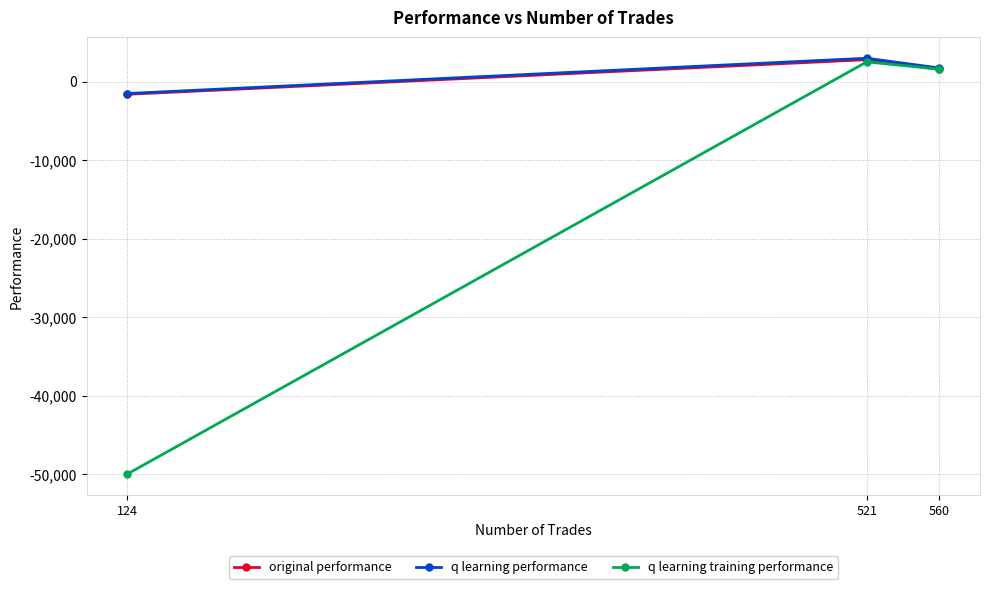

Reading left to right, list all the values displayed in this chart.

original performance: 124=-1623.1	521=2787.0	560=1549.0
q learning performance: 124=-1524.5	521=2970.4	560=1724.5
q learning training performance: 124=-50000.0	521=2503.9	560=1574.8